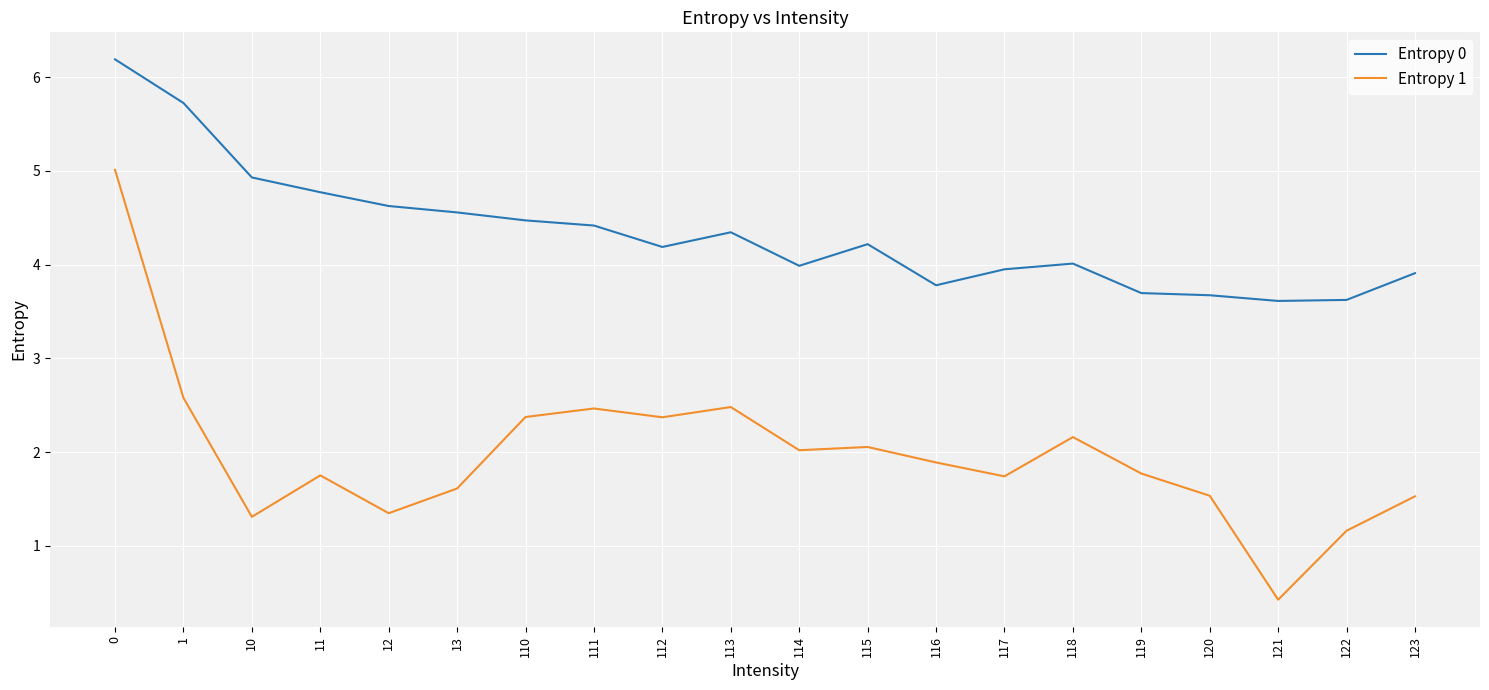

Which series has the largest total across all categories?

Entropy 0